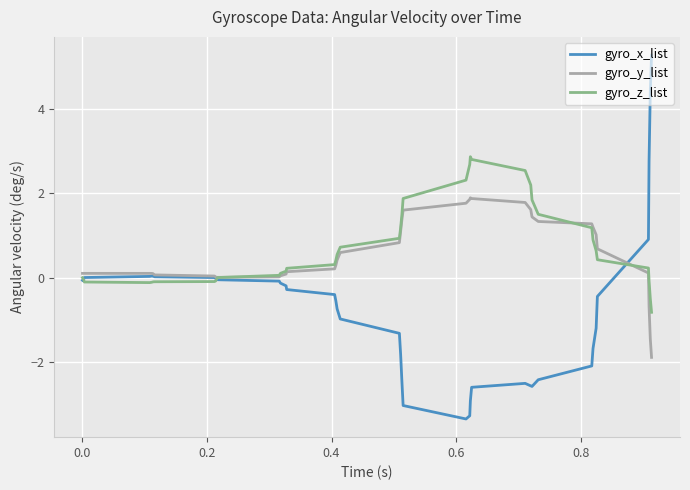

How many distinct data groups are displayed?

3